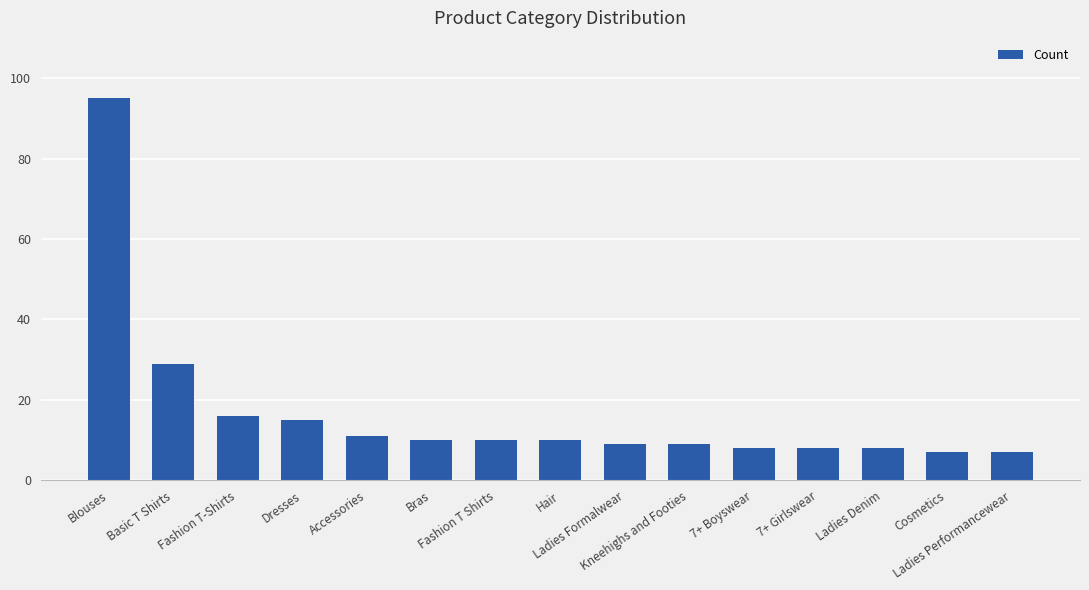

What is the smallest value displayed?

7